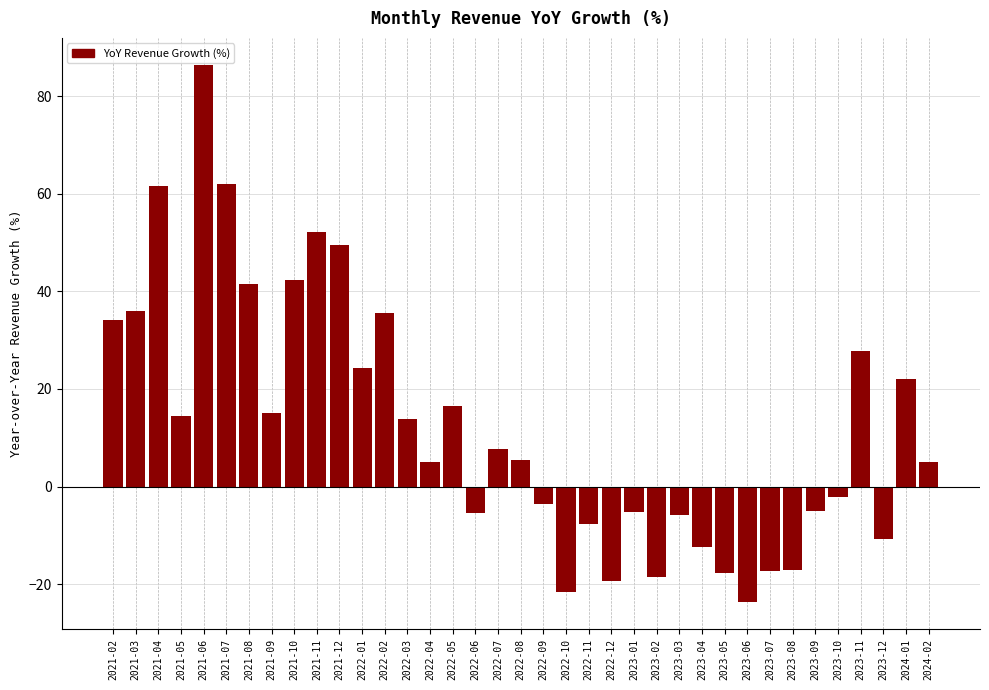

True or false: the data shows 86.7 at 2021-07.

False